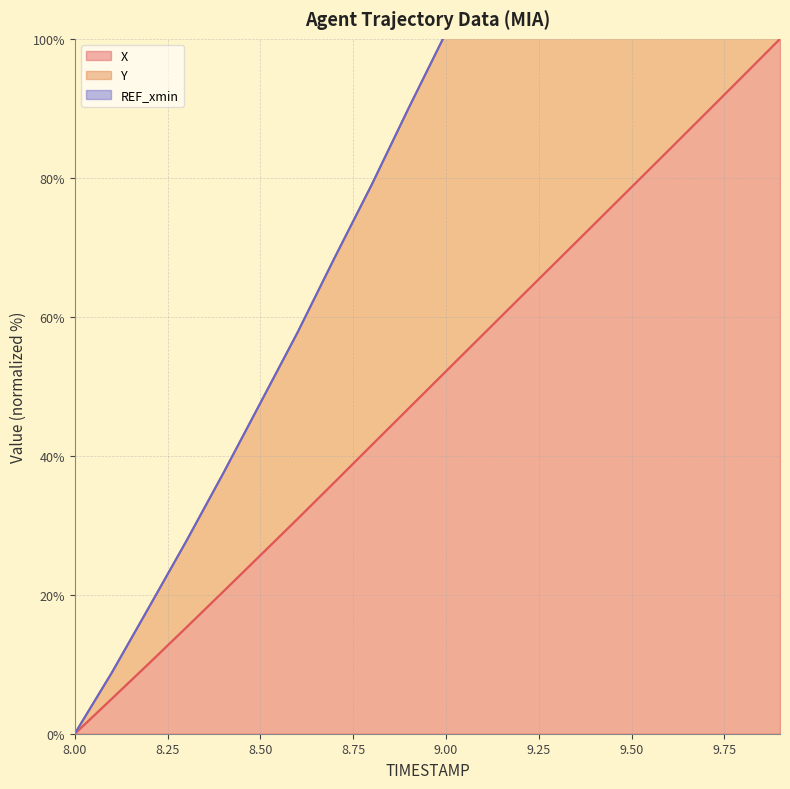

Reading right to left, list all the values displayed in this chart.

X: 100.0	94.6	89.3	84.0	78.7	73.4	68.1	62.8	57.5	52.2	46.9	41.5	36.2	30.9	25.7	20.5	15.3	10.1	5.1	0.0
Y: 200.0	189.2	178.1	167.3	156.2	145.1	134.1	123.0	111.9	100.9	90.1	79.0	68.5	57.7	47.6	37.5	27.7	18.2	8.8	0.0